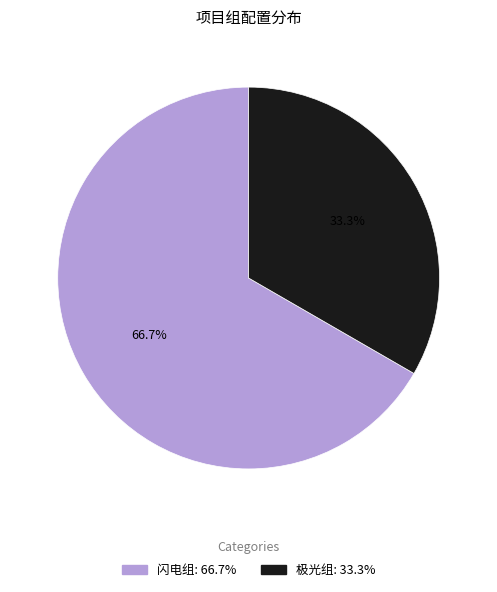

The 极光组 slice represents 26% of the pie. True or false?

False